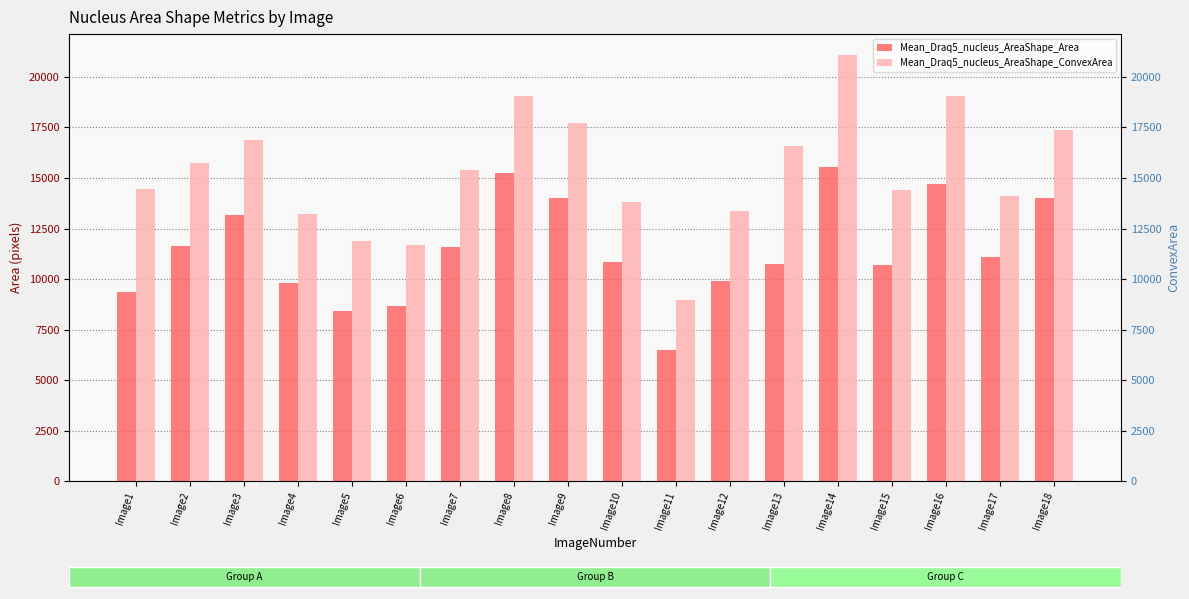

What is the difference between the maximum and minimum values in the Mean_Draq5_nucleus_AreaShape_Area series?

9010.8